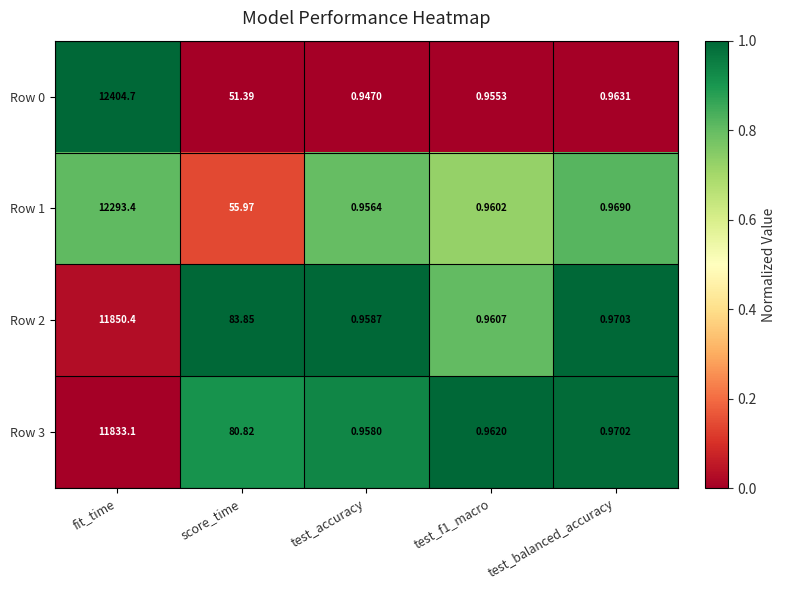

At which label does Row 3 reach its minimum?

test_accuracy